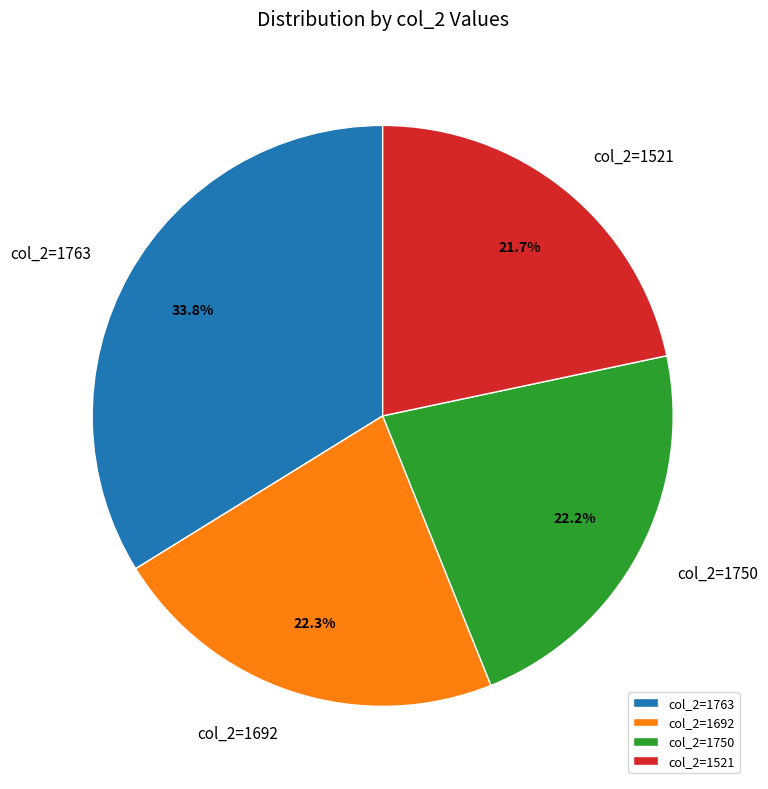

Does any single category account for the majority?

No